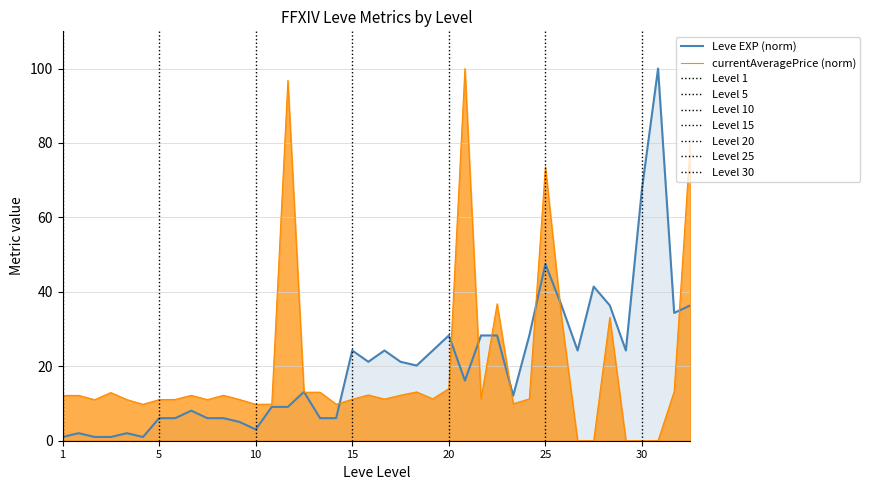

Where do Leve EXP (norm) and currentAveragePrice (norm) first cross each other?

14 and 15